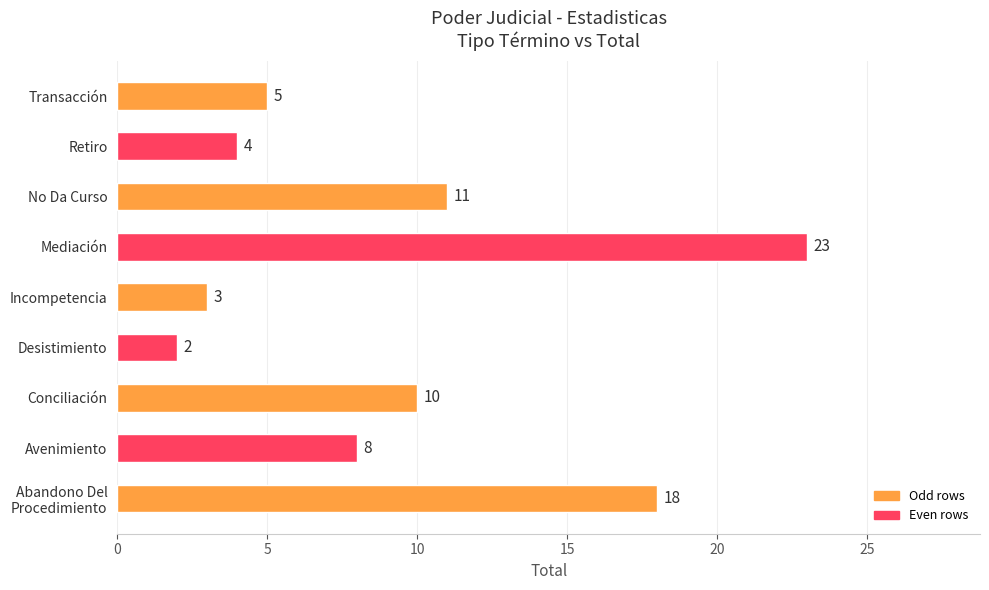

At which category does the chart reach its peak across all series?

Mediación